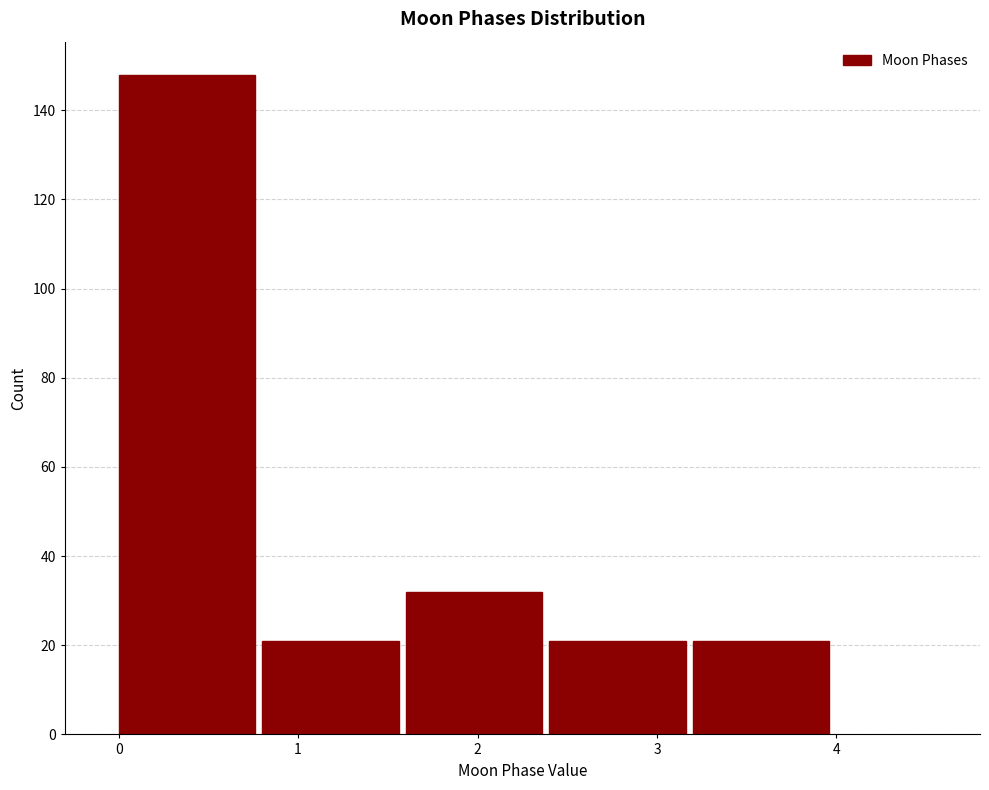

Reading left to right, transcribe this chart: for each bar, give the range it covers on the x-axis and its height. The values are not printed on the chart, so give them approximately, as read against the axis.

0.0 to 0.8: 148
0.8 to 1.6: 22
1.6 to 2.4: 32
2.4 to 3.2: 22
3.2 to 4.0: 22